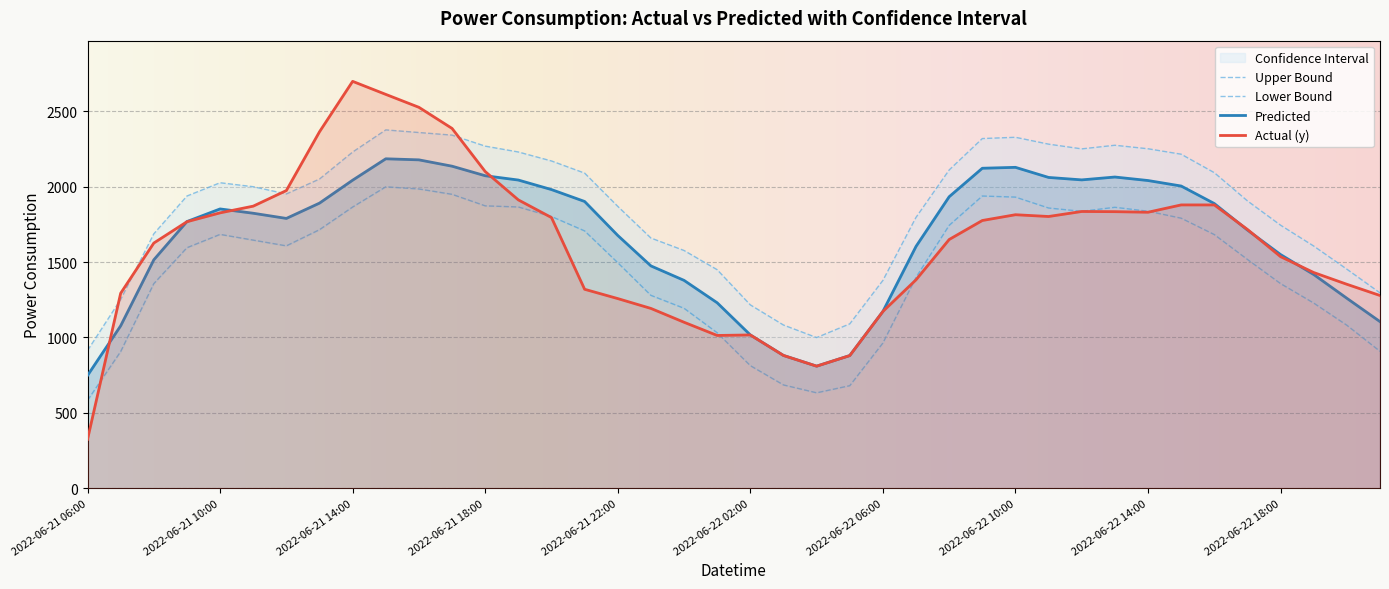

Which series changed the most between 2022-06-21 09:00 and 2022-06-21 21:00?

Actual (y)